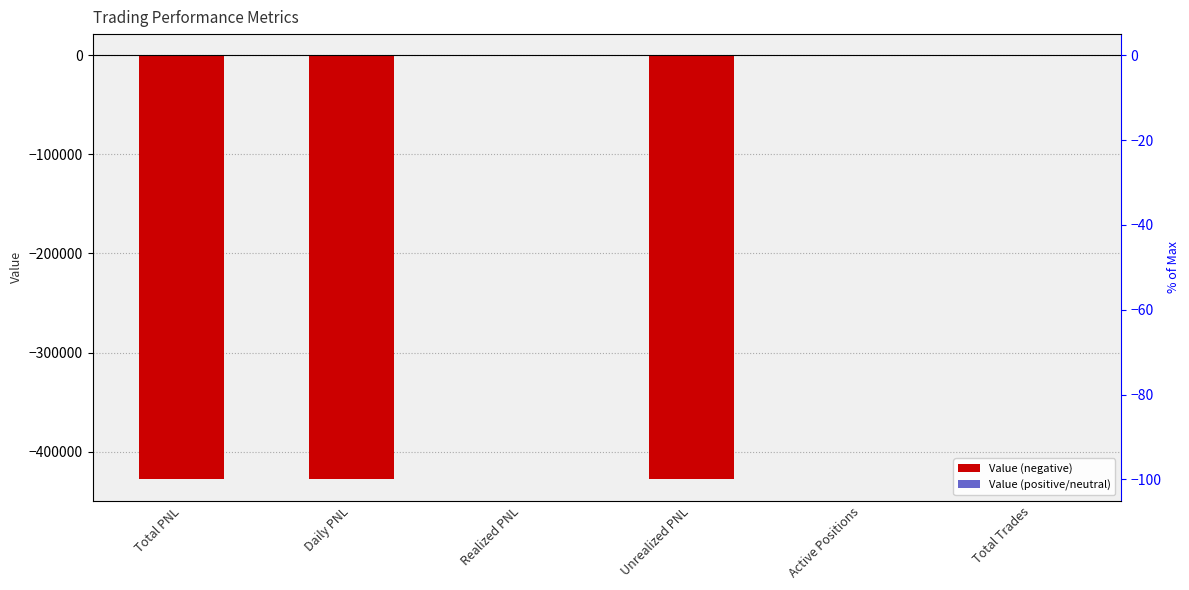

True or false: the data shows -428125.0 at Unrealized PNL.

True